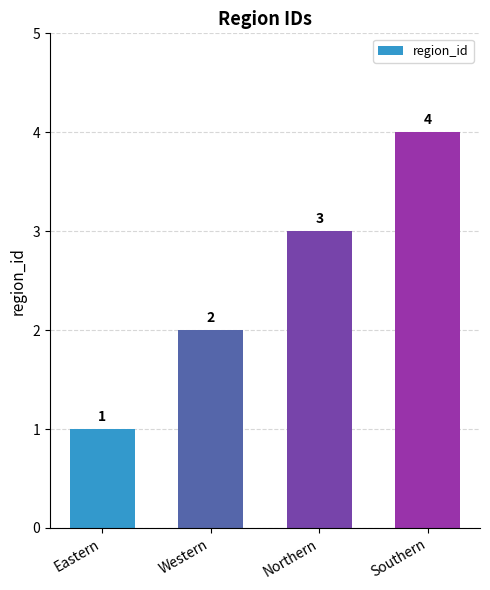

How many data points are less than 3?

2